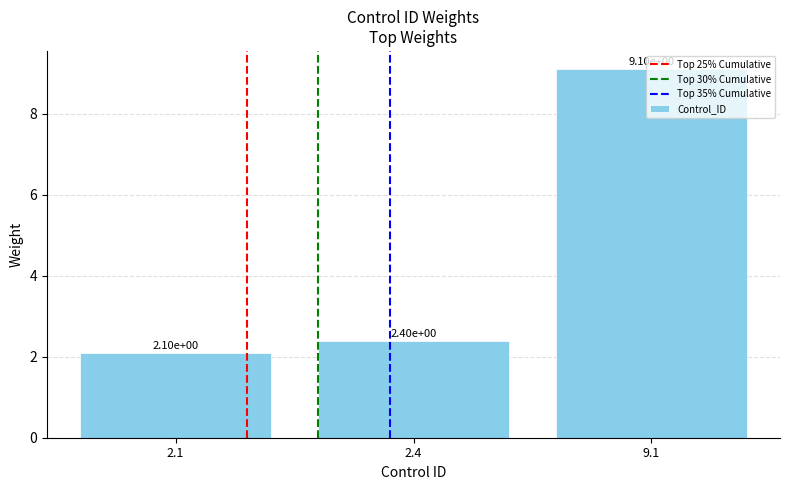

At which category does the chart reach its minimum across all series?

2.1